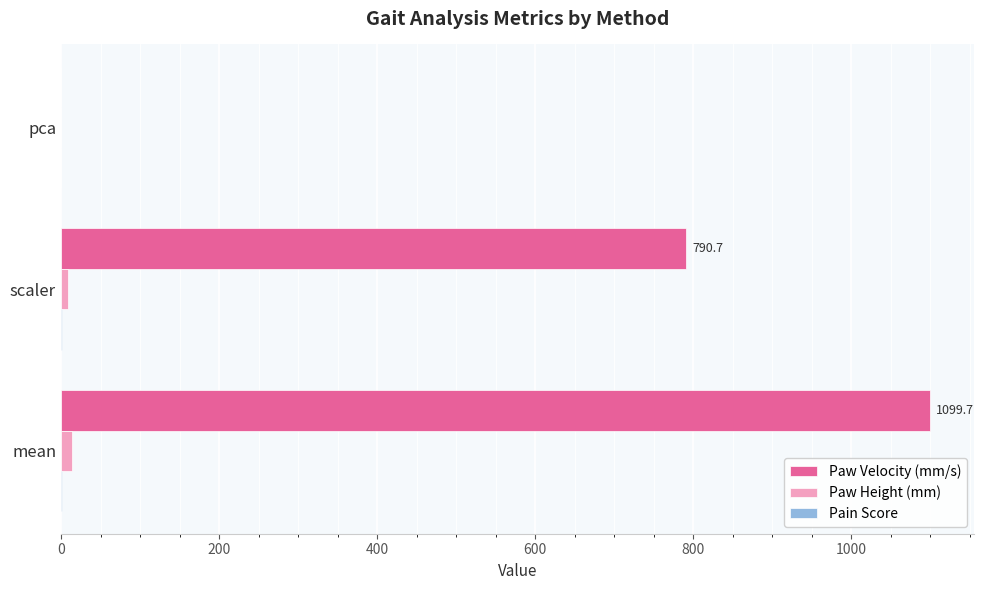

How many values in the Paw Velocity (mm/s) series exceed 790?

2